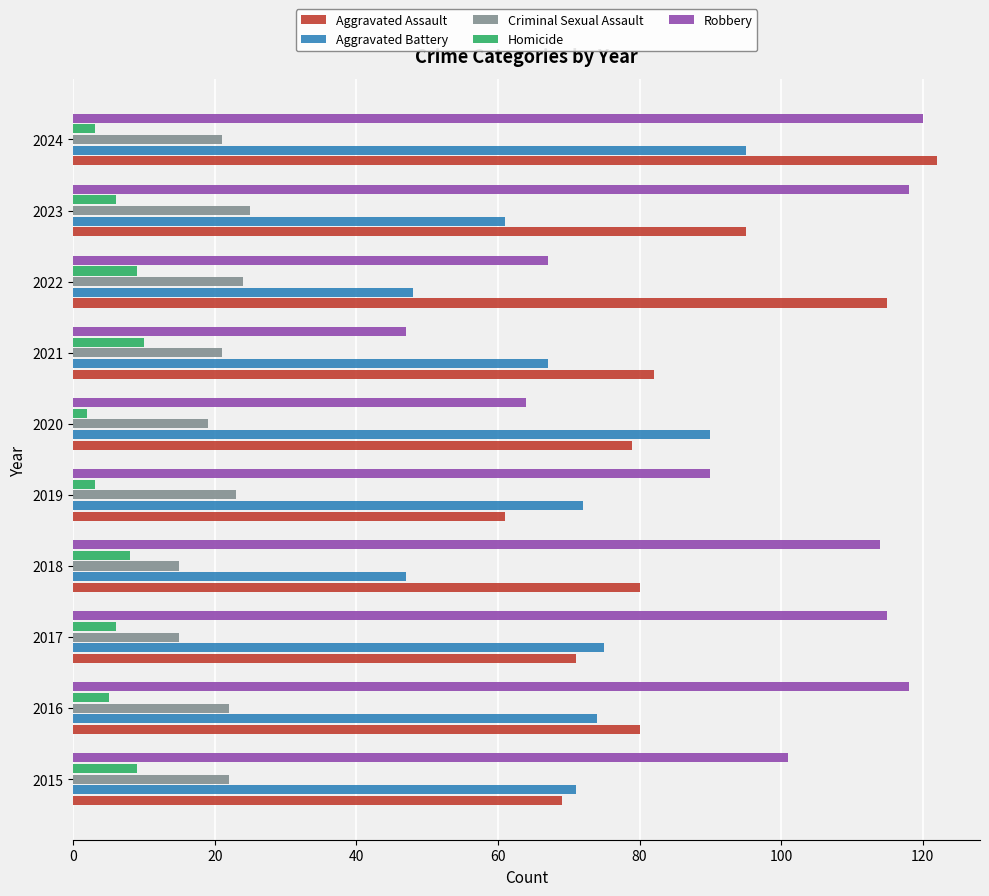

True or false: Aggravated Battery has a value of 33 at 2018.

False